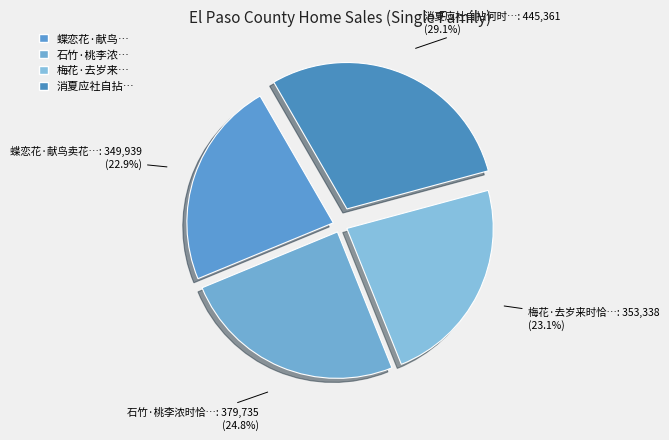

Count the number of slices in the pie.

4